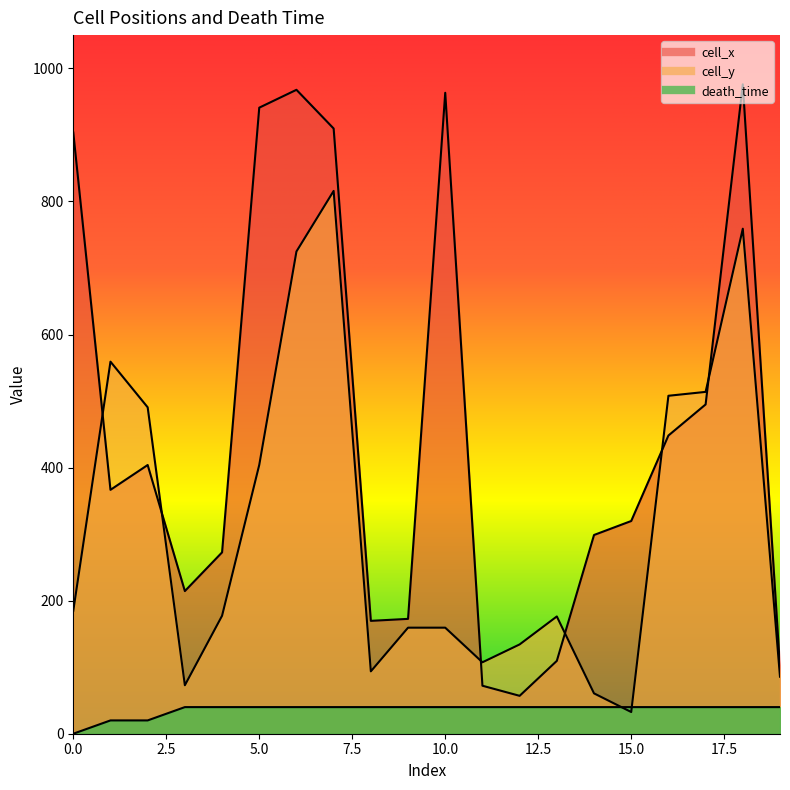

Between 6 and 11, which is larger?

6